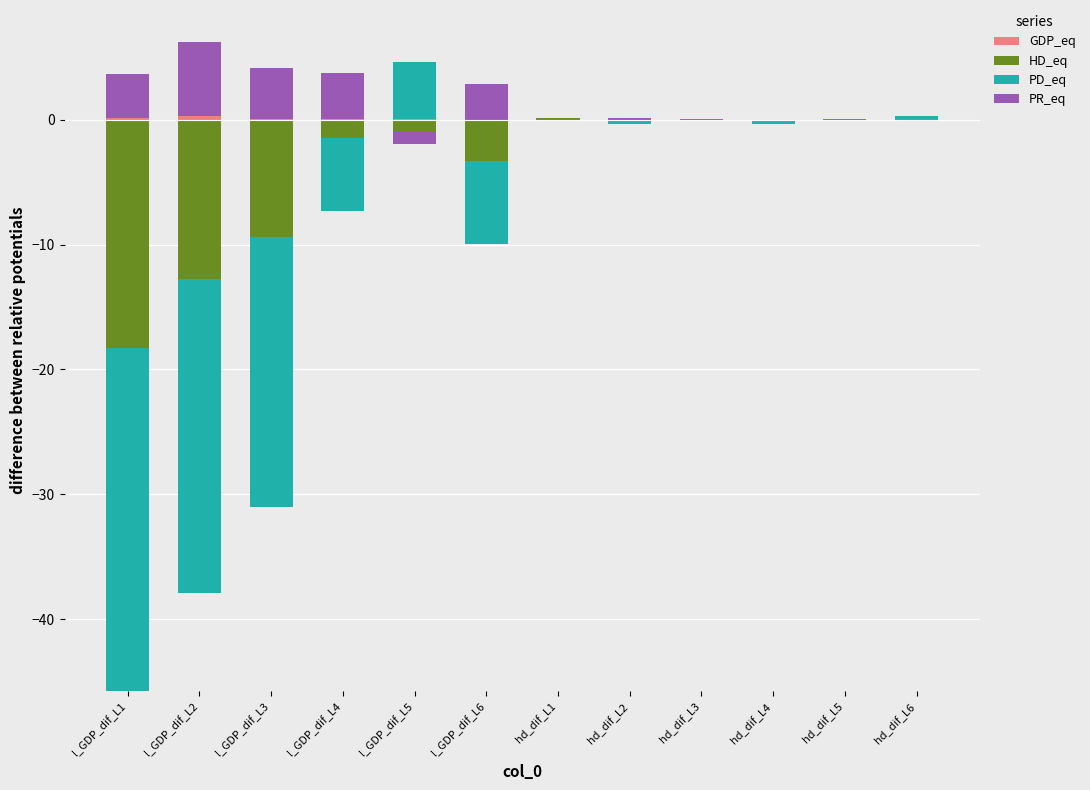

What is the label of the 2nd bar from the left?

l_GDP_dif_L2